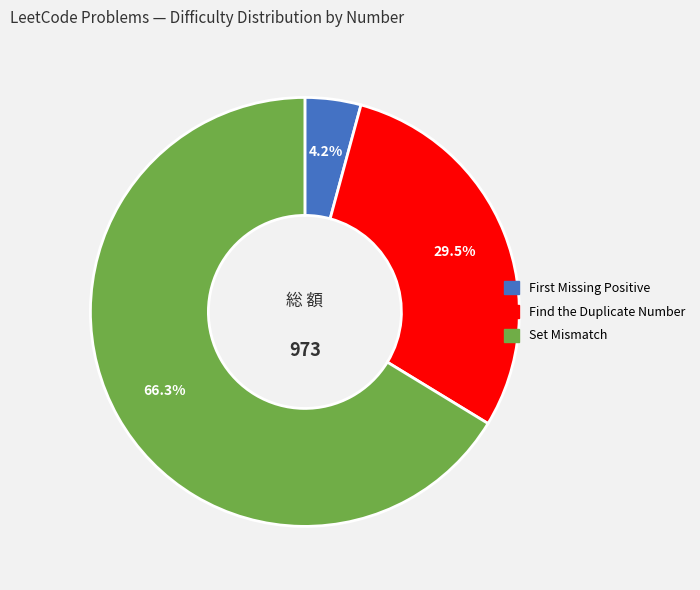

Rank the categories by value from highest to lowest.

Set Mismatch, Find the Duplicate Number, First Missing Positive